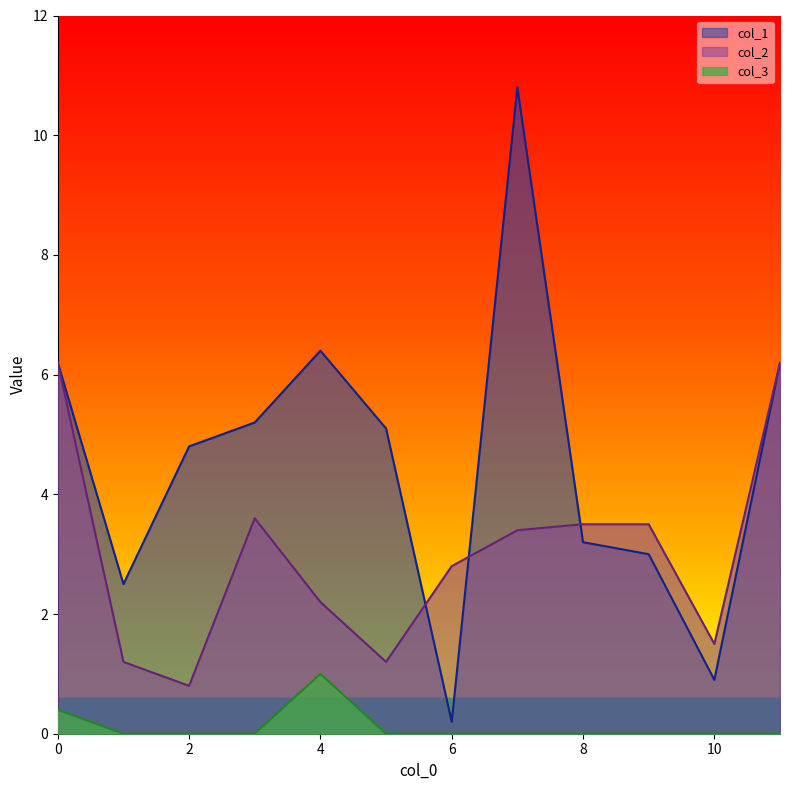

True or false: col_2 has more than 0 points higher than both neighbors.

True